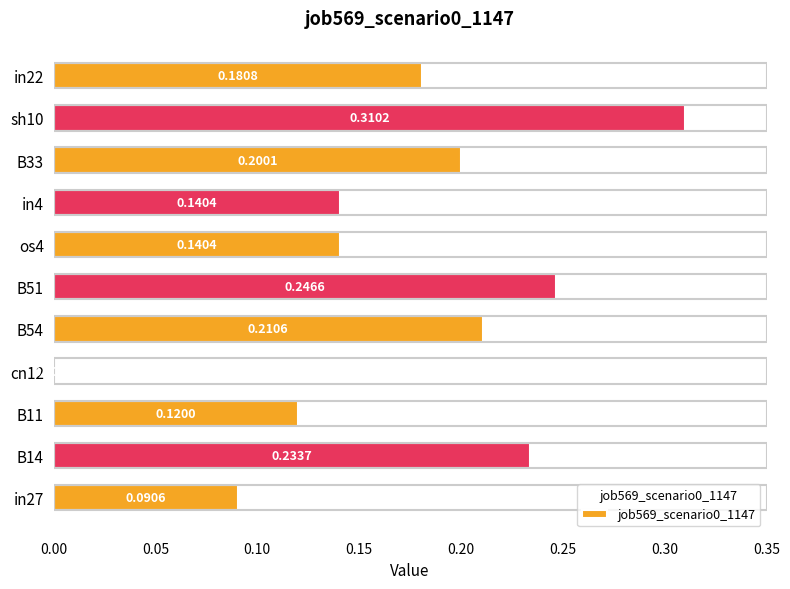

What is the change in value from in27 to B54?

+0.1